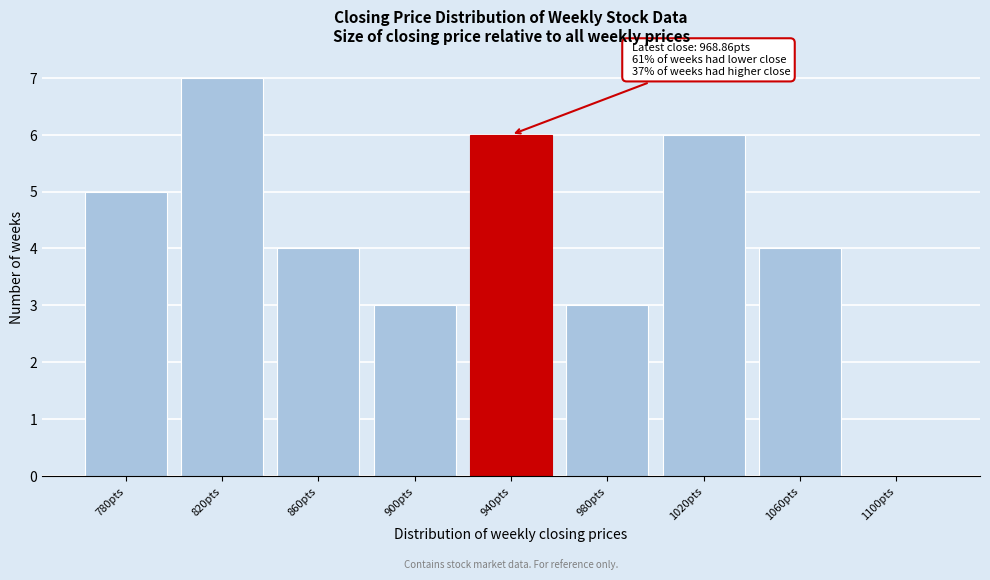

Reading left to right, list all the values displayed in this chart.

780pts=5	820pts=7	860pts=4	900pts=3	940pts=6	980pts=3	1020pts=6	1060pts=4	1100pts=0